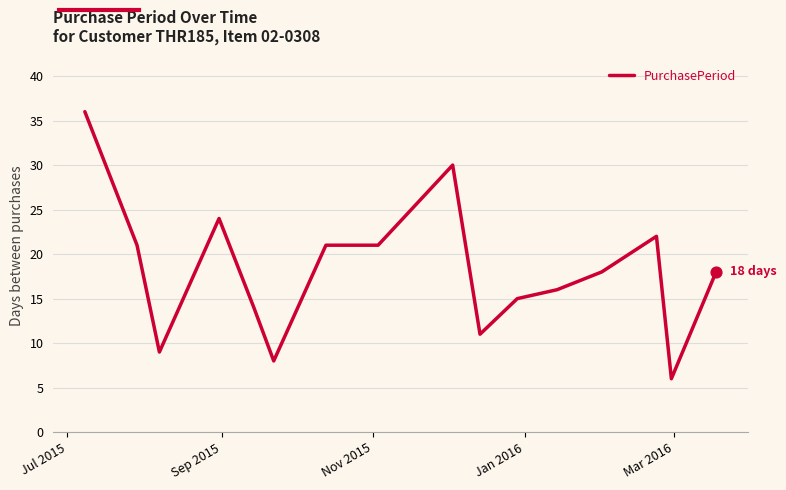

What is the maximum value shown in the chart?

36